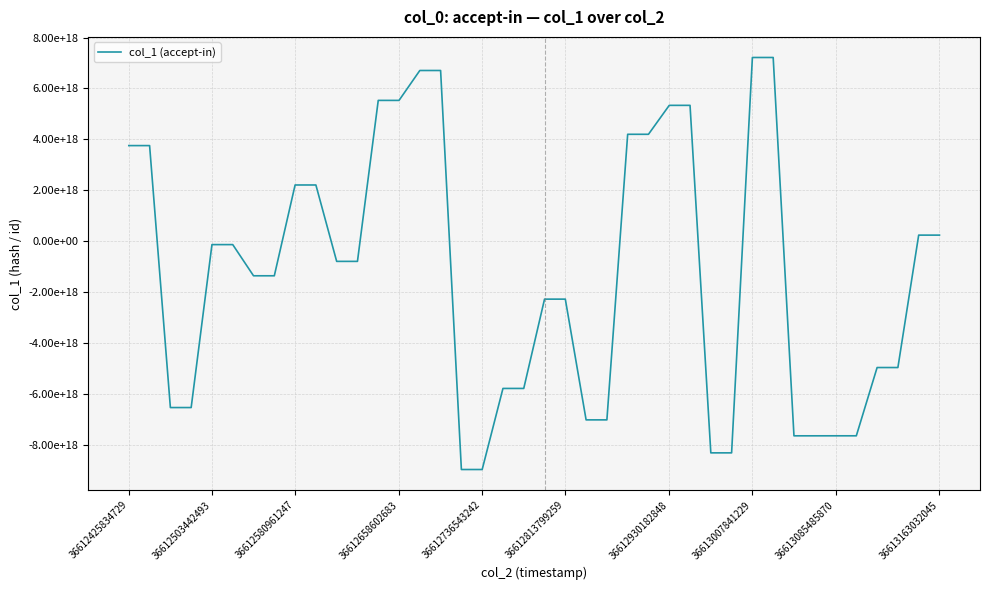

Where does the data first go above -794125346562041984?

36612425834729